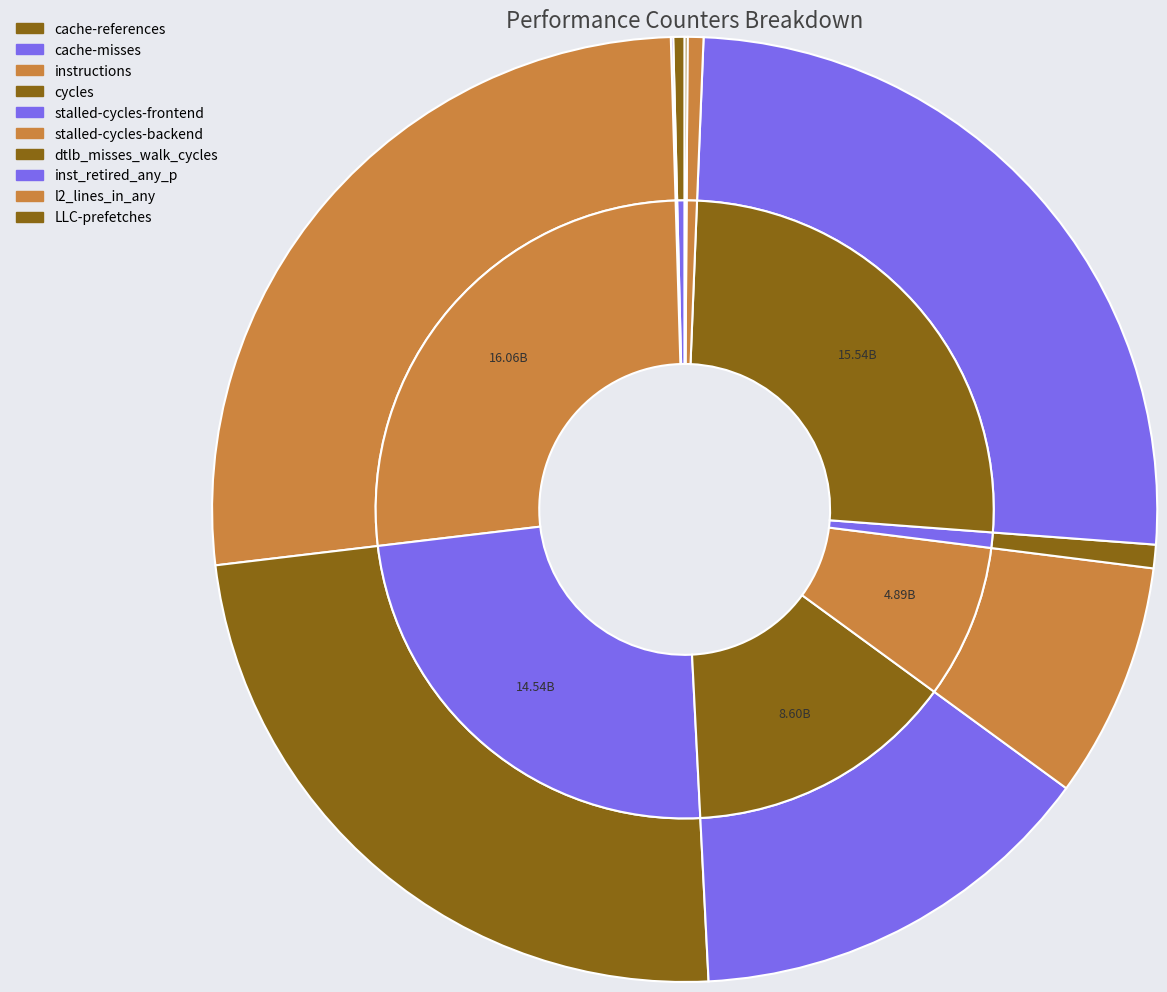

What is the largest slice in the pie chart?

instructions